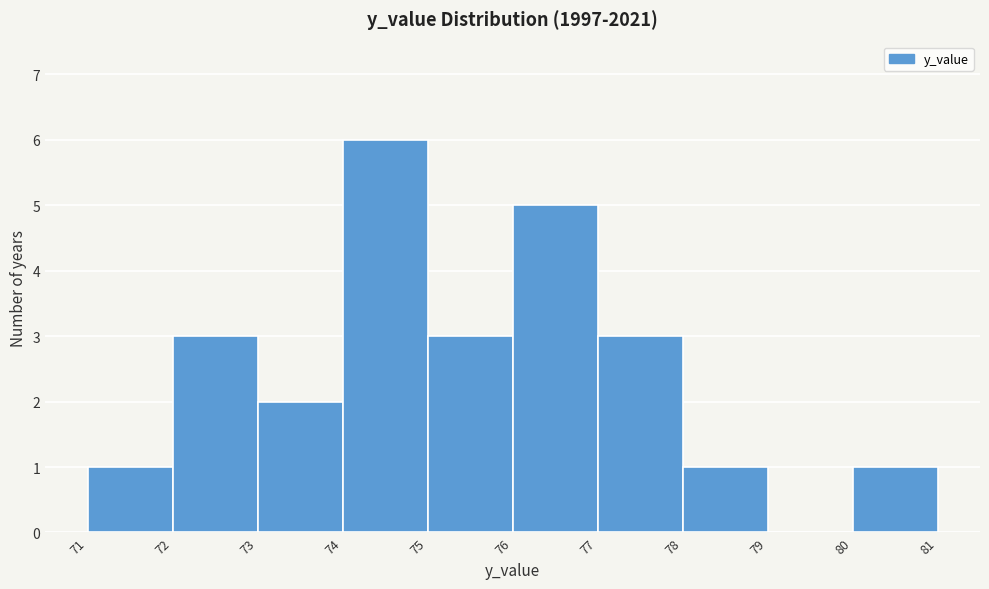

Reading left to right, transcribe this chart: for each bar, give the range it covers on the x-axis and its height. The values are not printed on the chart, so give them approximately, as read against the axis.

71 to 72: 1
72 to 73: 3
73 to 74: 2
74 to 75: 6
75 to 76: 3
76 to 77: 5
77 to 78: 3
78 to 79: 1
79 to 80: 0
80 to 81: 1